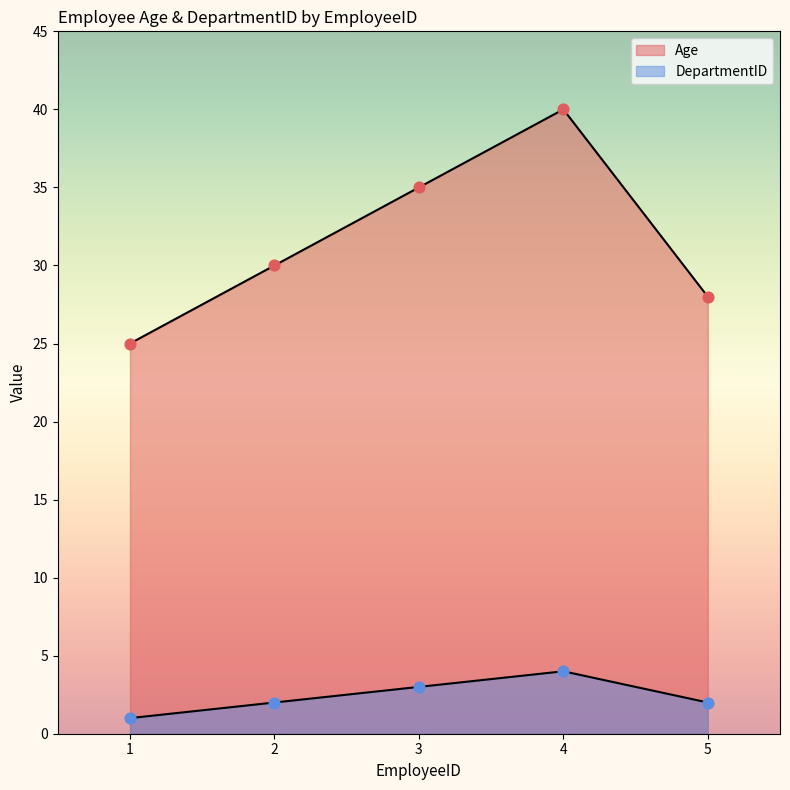

At how many categories does at least one series exceed 37?

1